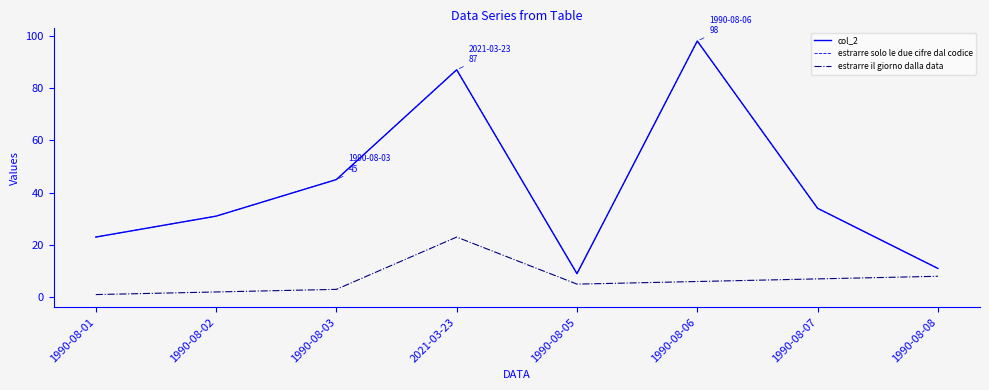

Where is estrarre il giorno dalla data nearest to the value 12?

1990-08-08